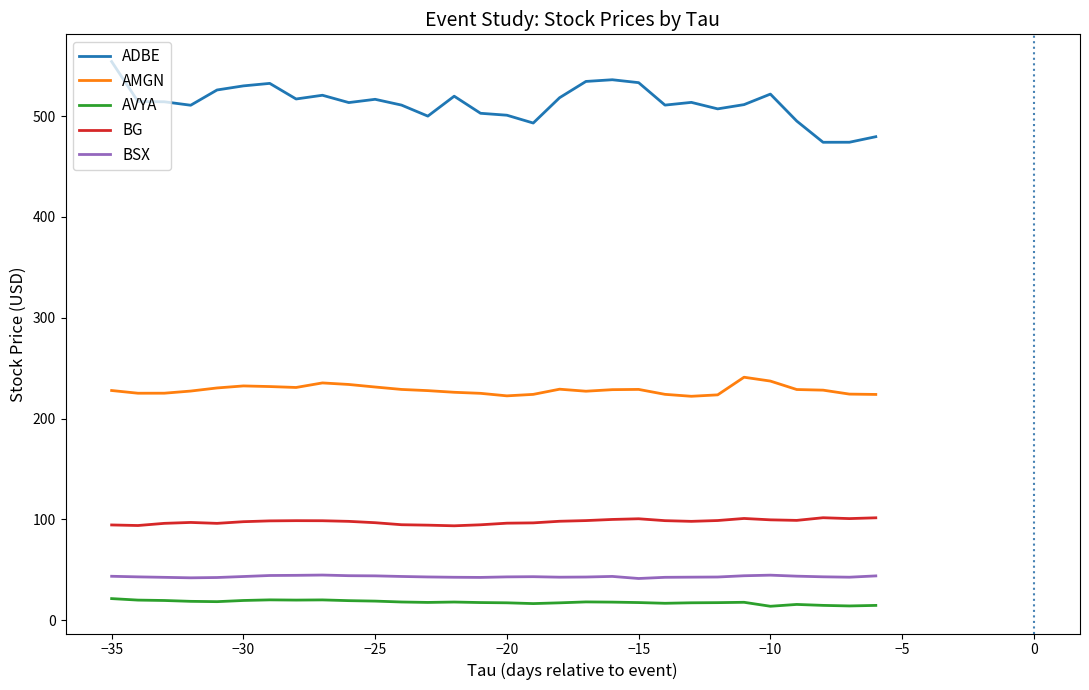

What is the difference between the maximum and minimum values in the ADBE series?

80.0